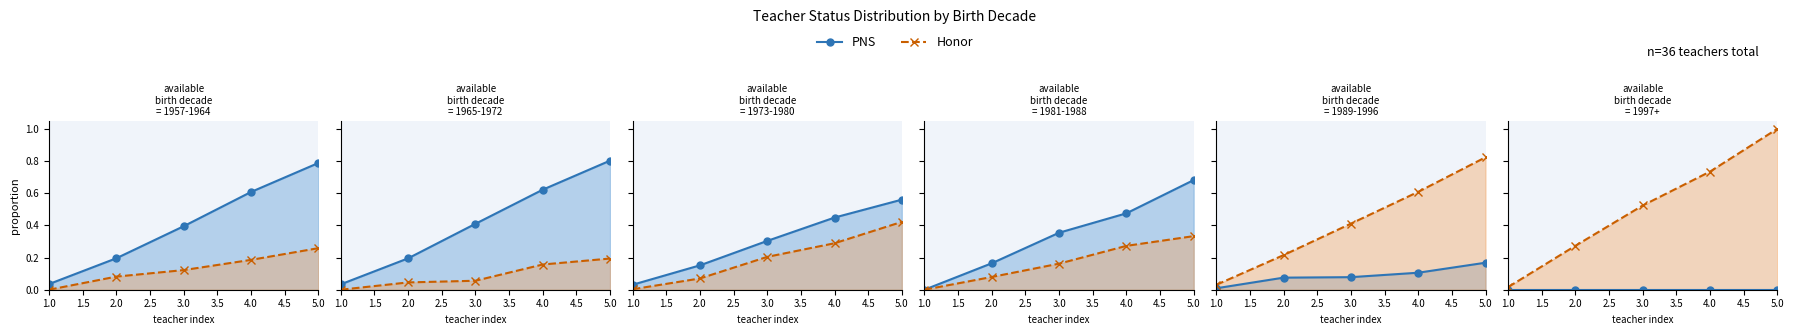

What is the difference between the highest and lowest values at 3.0?

0.5